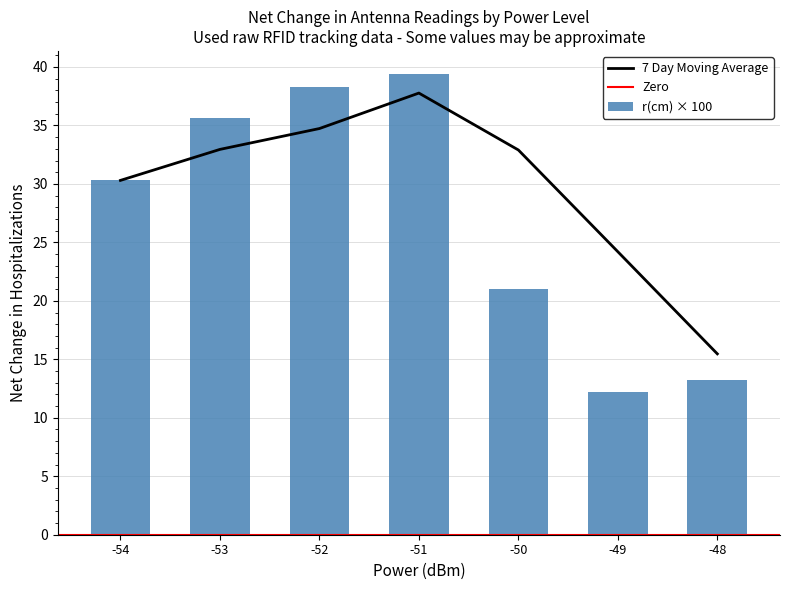

List the labels in order of r(cm) × 100 value, smallest first.

-49, -48, -50, -54, -53, -52, -51